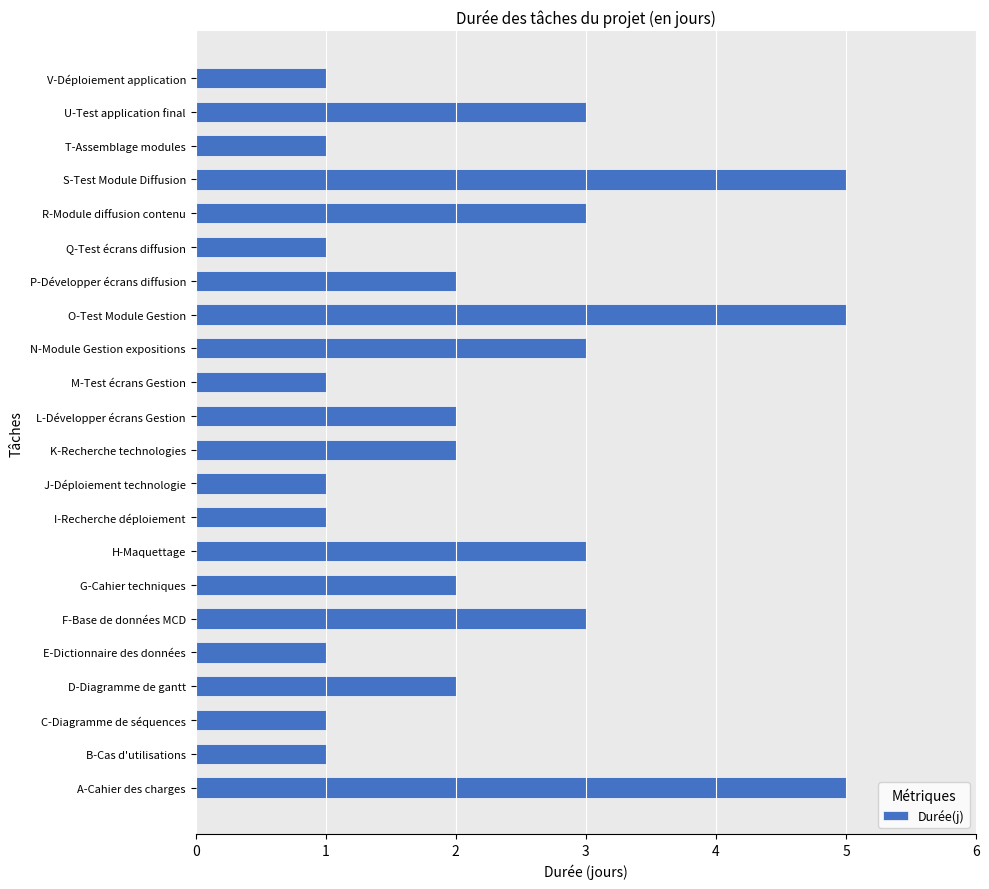

What is the sum of the values at U-Test application final and N-Module Gestion expositions?

6